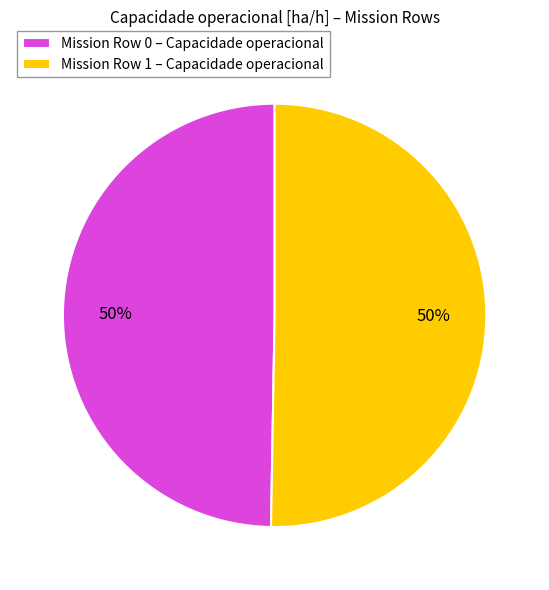

To the nearest percent, what is the average slice percentage?

50%